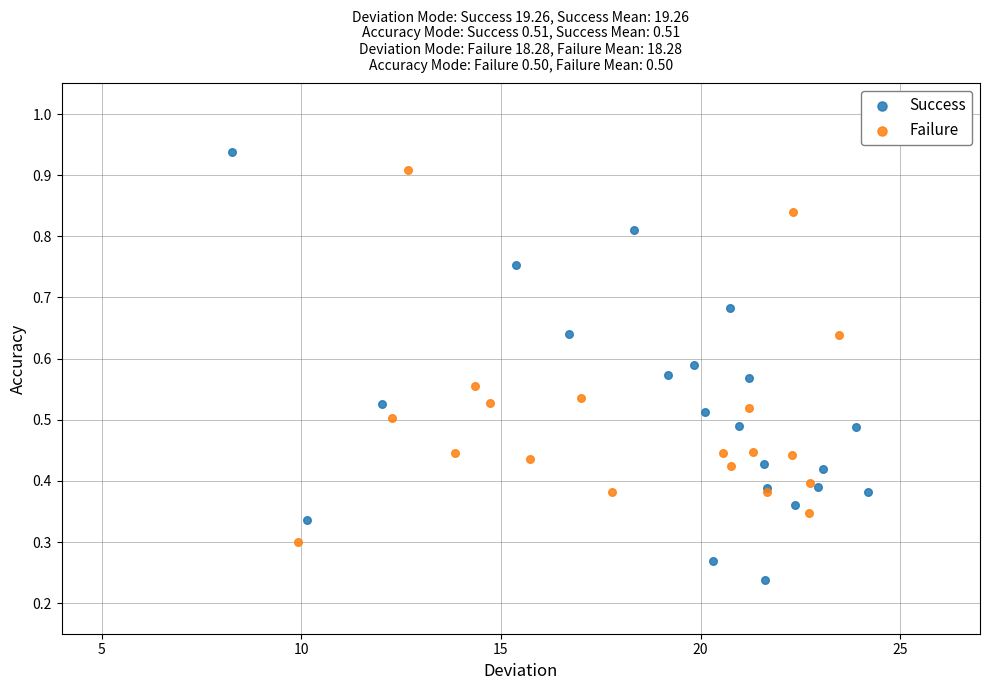

What are all the series names shown in the legend?

Success, Failure